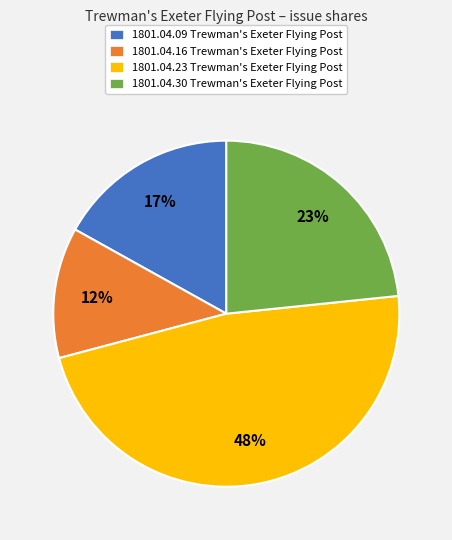

What is the smallest slice in the pie chart?

1801.04.16